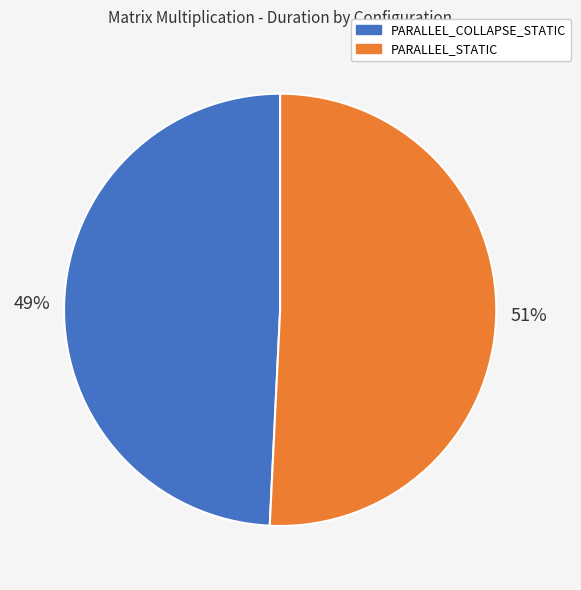

What percentage is the PARALLEL_STATIC slice, to the nearest percent?

51%